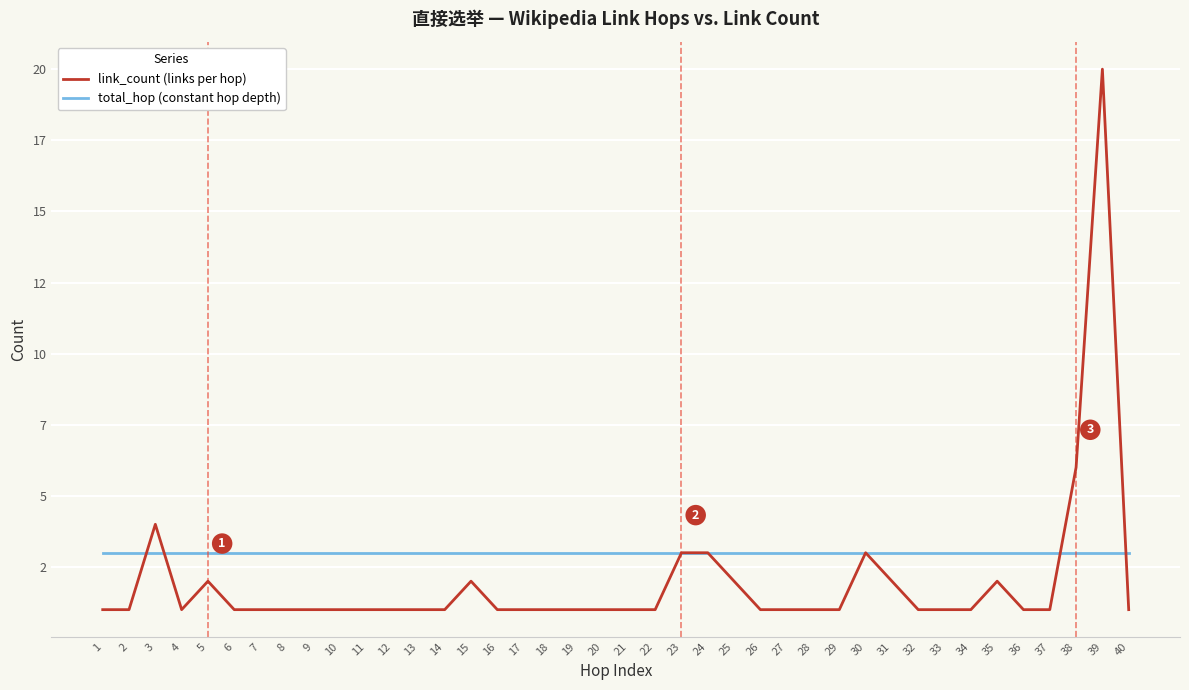

Reading right to left, what are all the values shown in this chart?

link_count (links per hop): 40=1	39=20	38=6	37=1	36=1	35=2	34=1	33=1	32=1	31=2	30=3	29=1	28=1	27=1	26=1	25=2	24=3	23=3	22=1	21=1	20=1	19=1	18=1	17=1	16=1	15=2	14=1	13=1	12=1	11=1	10=1	9=1	8=1	7=1	6=1	5=2	4=1	3=4	2=1	1=1
total_hop (constant hop depth): 40=3	39=3	38=3	37=3	36=3	35=3	34=3	33=3	32=3	31=3	30=3	29=3	28=3	27=3	26=3	25=3	24=3	23=3	22=3	21=3	20=3	19=3	18=3	17=3	16=3	15=3	14=3	13=3	12=3	11=3	10=3	9=3	8=3	7=3	6=3	5=3	4=3	3=3	2=3	1=3